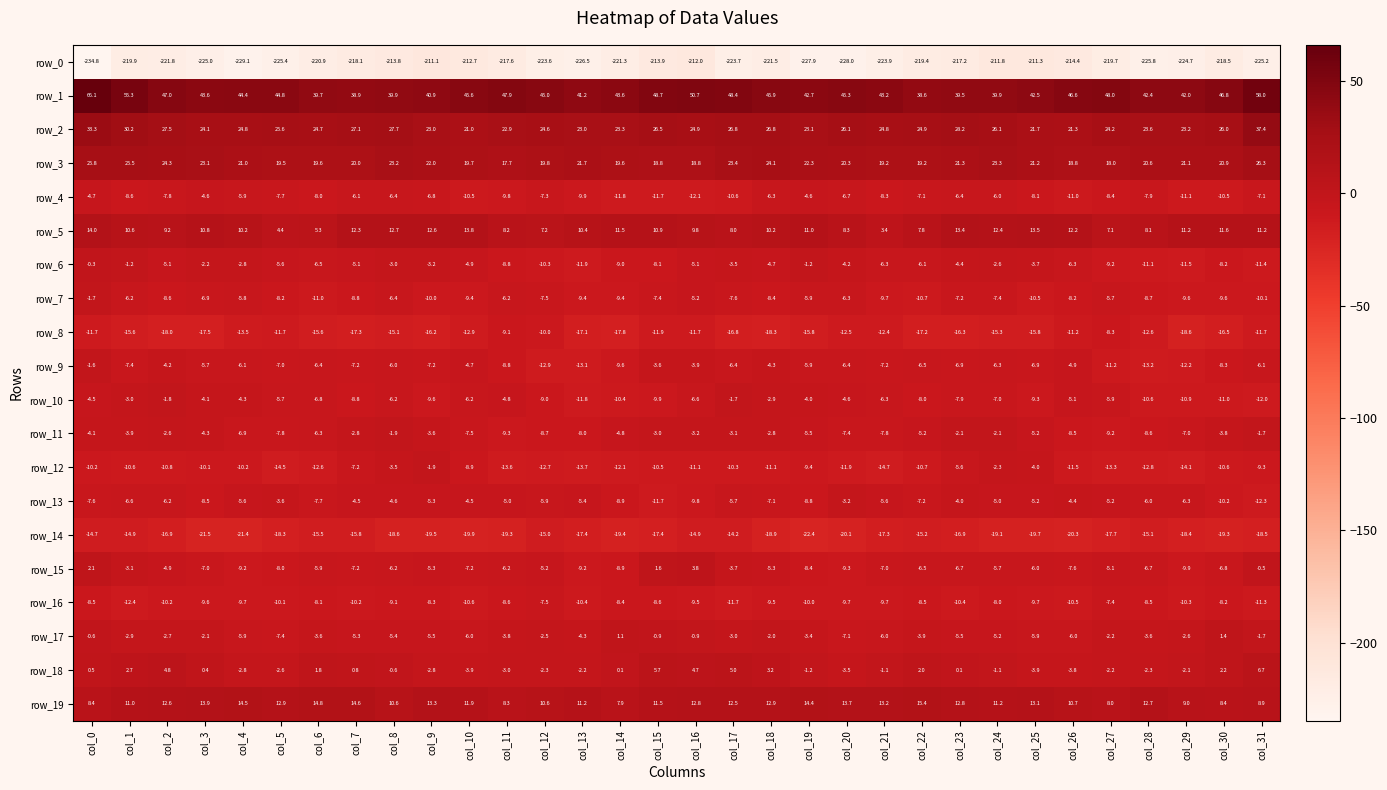

What is the total value across all series at col_19?

-220.9